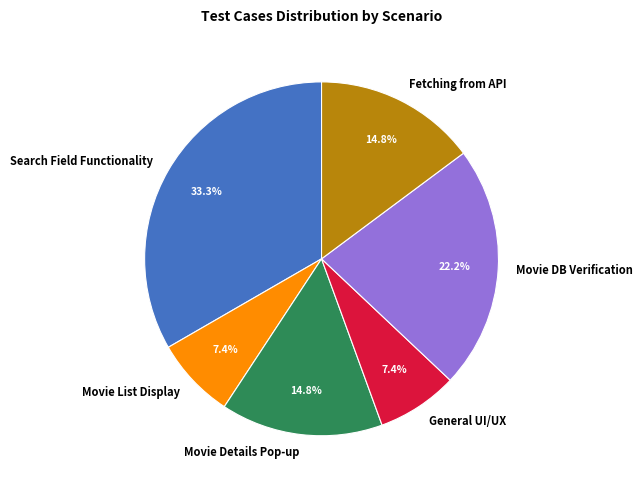

Is Movie DB Verification the majority of the pie?

No